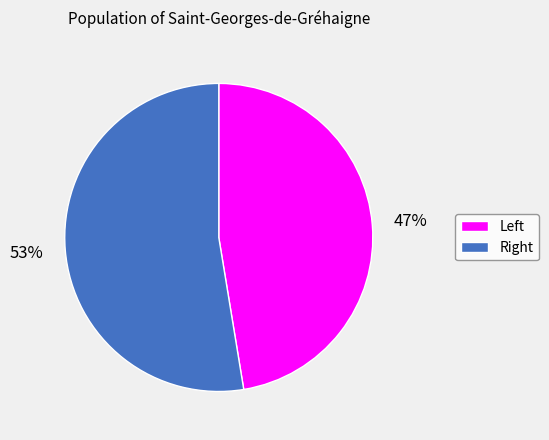

Which category has the biggest portion of the pie?

Right